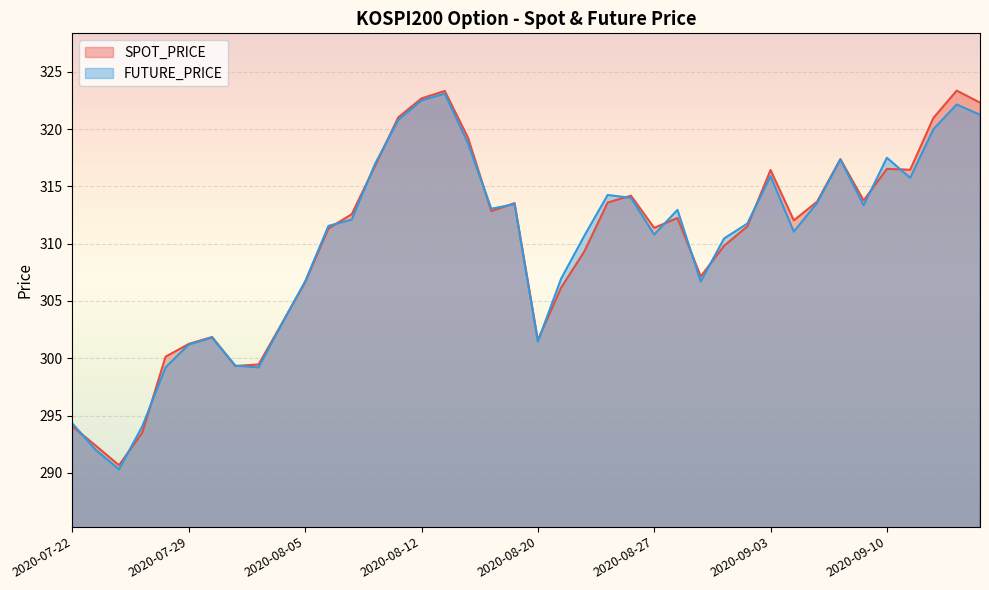

At which label is FUTURE_PRICE closest to 306?

2020-08-05